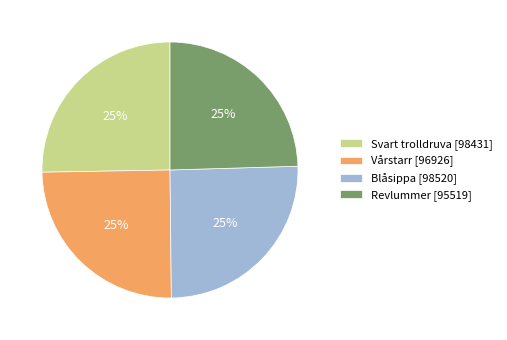

To the nearest percent, what percentage of the pie is Blåsippa?

25%